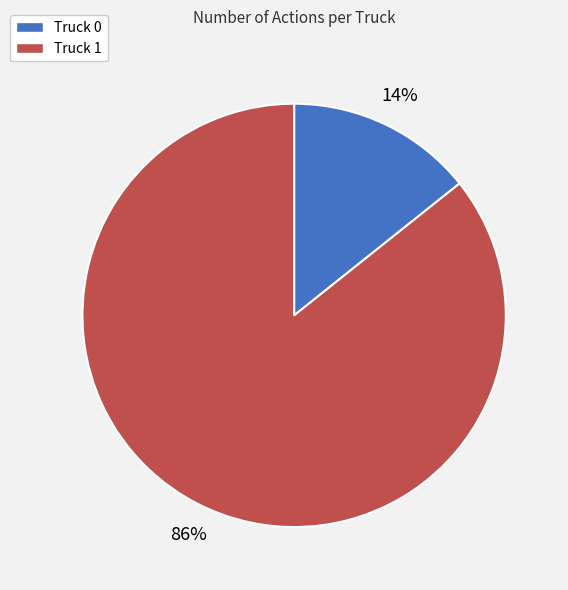

True or false: Truck 0 accounts for 14% of the total.

True